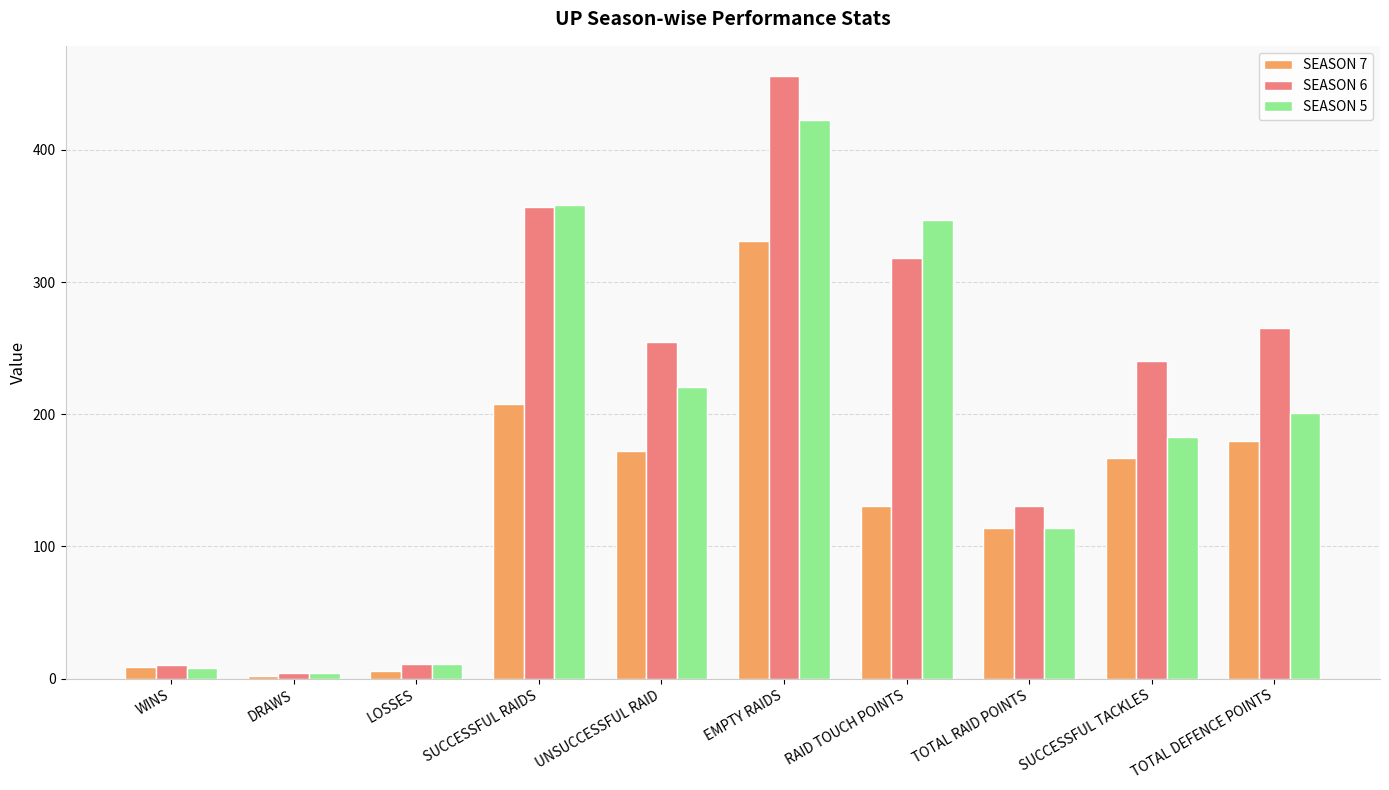

Rank the series by their maximum value, from lowest to highest.

SEASON 7, SEASON 5, SEASON 6